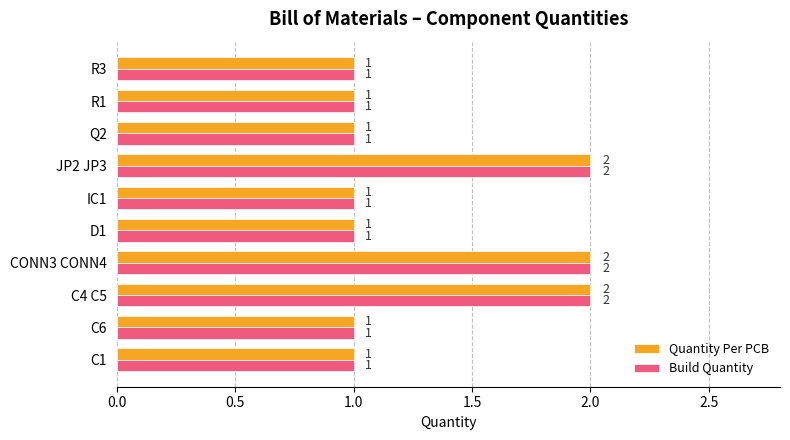

Count the number of data series in this chart.

2